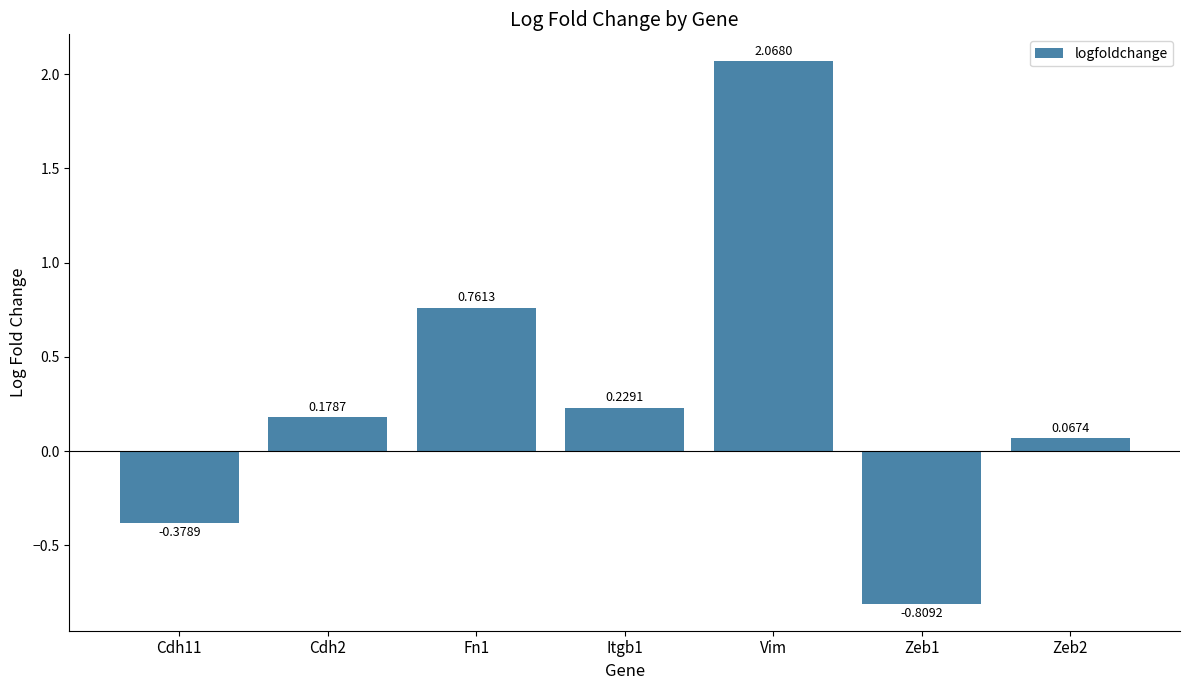

At which category does the chart reach its peak across all series?

Vim